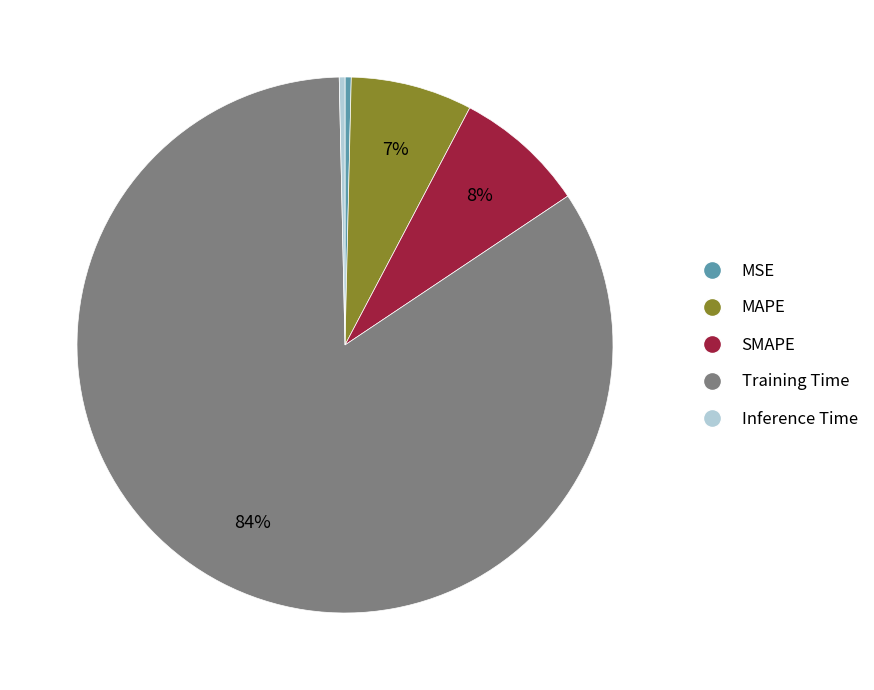

Between MSE and MAPE, which is larger?

MAPE